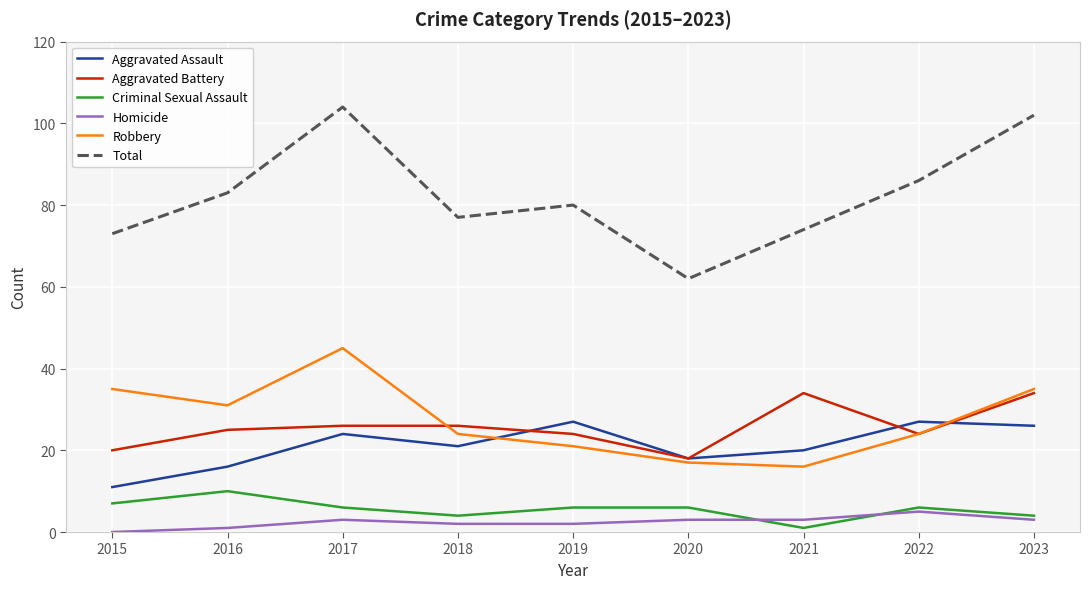

True or false: Homicide has a value of 5 at 2022.

True